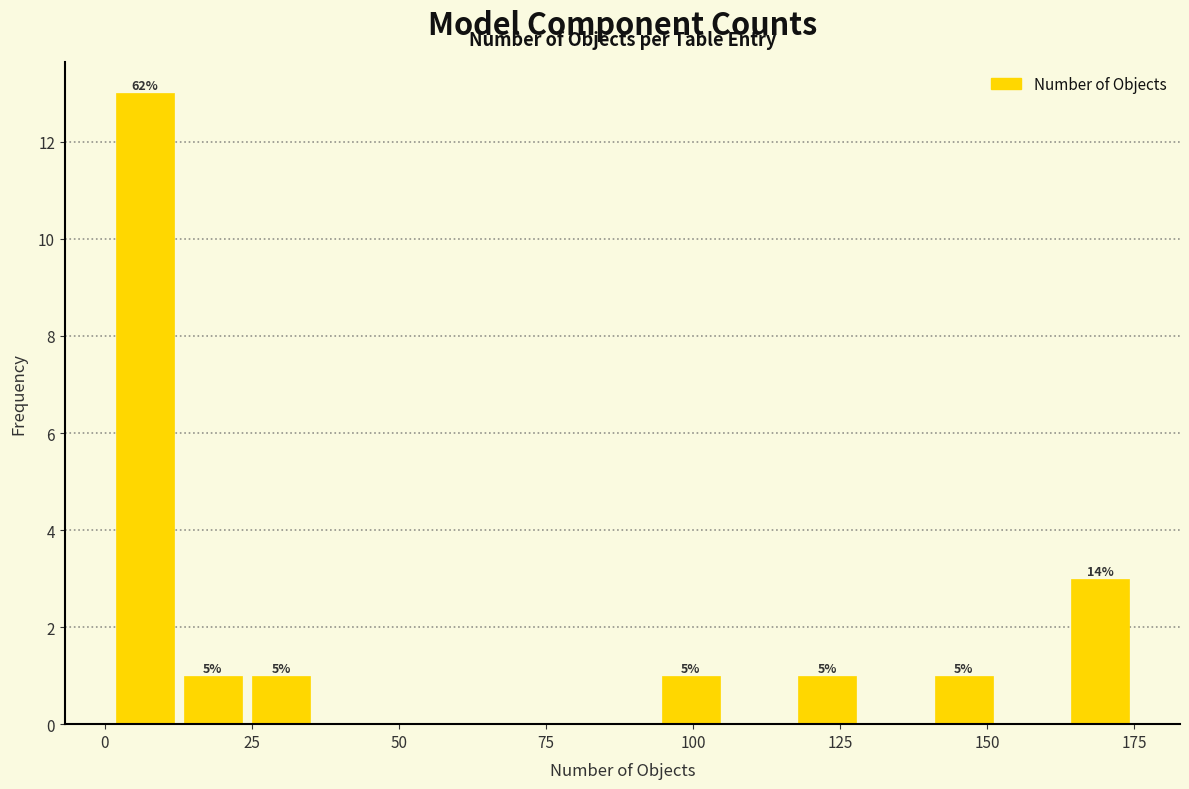

Read against the x-axis, roughly where is the centre of the tallest bar?

5